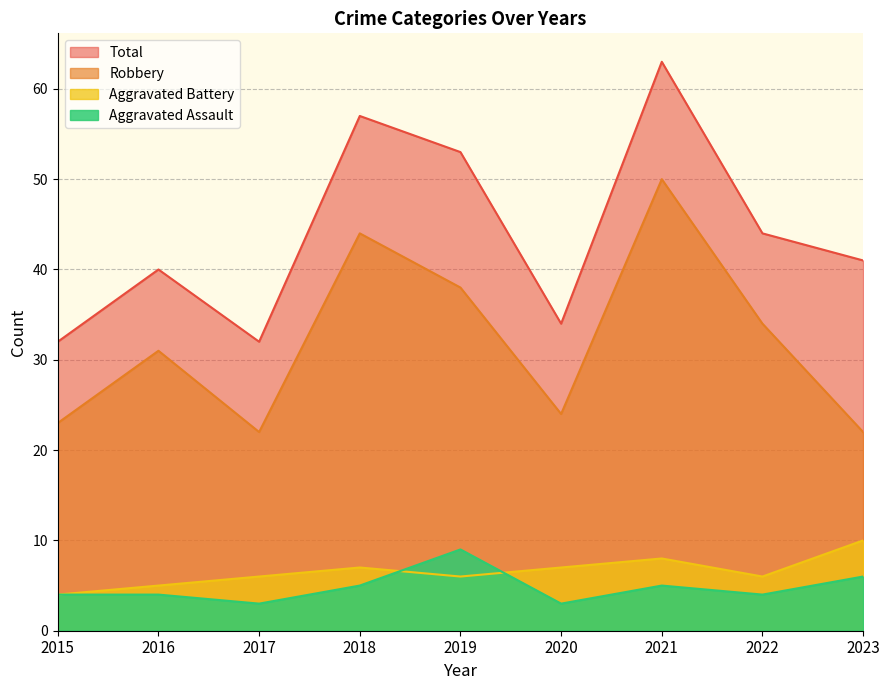

Reading left to right, extract all data points from this chart.

Aggravated Assault: 2015=4	2016=4	2017=3	2018=5	2019=9	2020=3	2021=5	2022=4	2023=6
Aggravated Battery: 2015=4	2016=5	2017=6	2018=7	2019=6	2020=7	2021=8	2022=6	2023=10
Robbery: 2015=23	2016=31	2017=22	2018=44	2019=38	2020=24	2021=50	2022=34	2023=22
Total: 2015=32	2016=40	2017=32	2018=57	2019=53	2020=34	2021=63	2022=44	2023=41